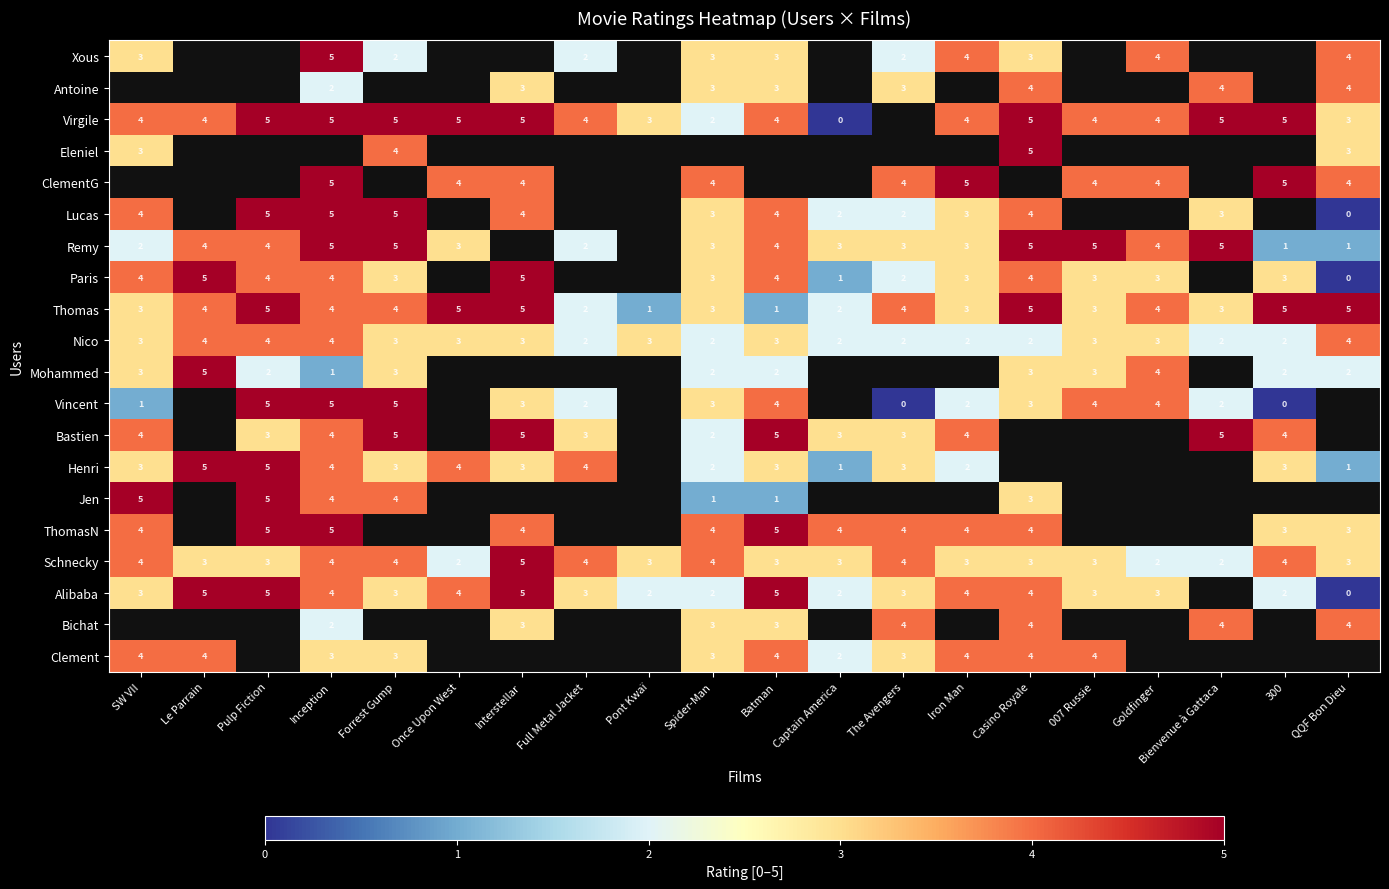

What is the sum of all Nico values?

56